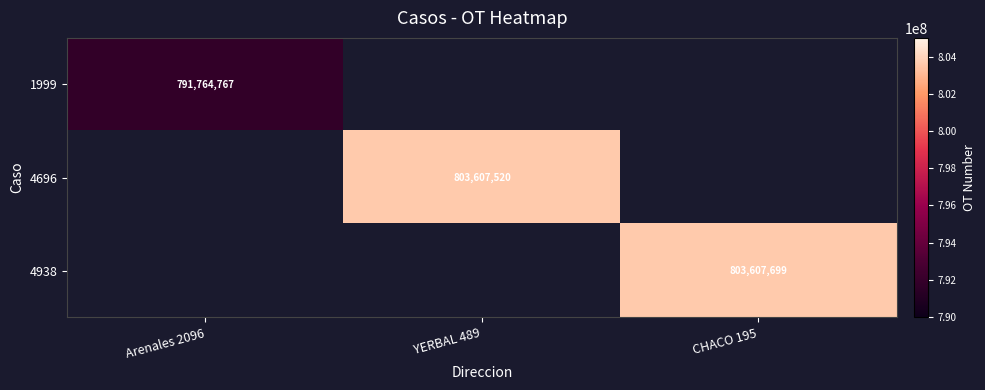

At how many categories does at least one series exceed 792891401?

2